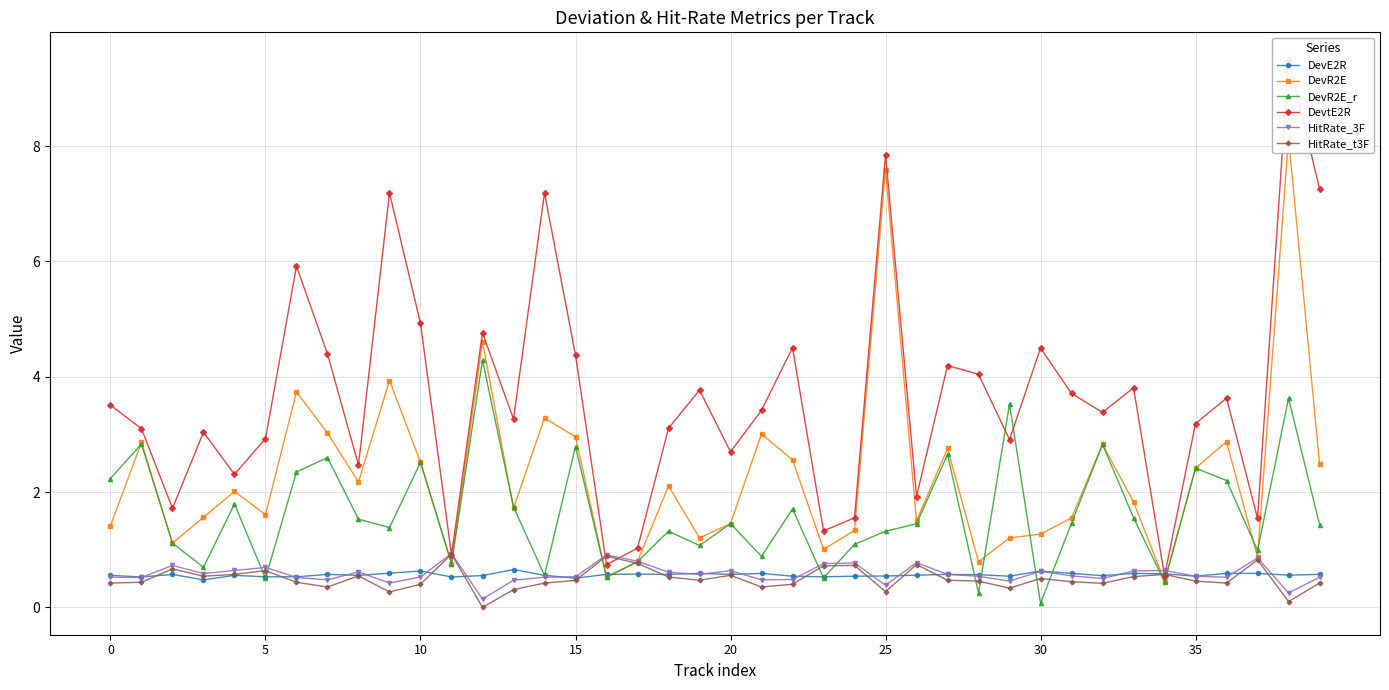

How many values in HitRate_t3F are above zero?

39